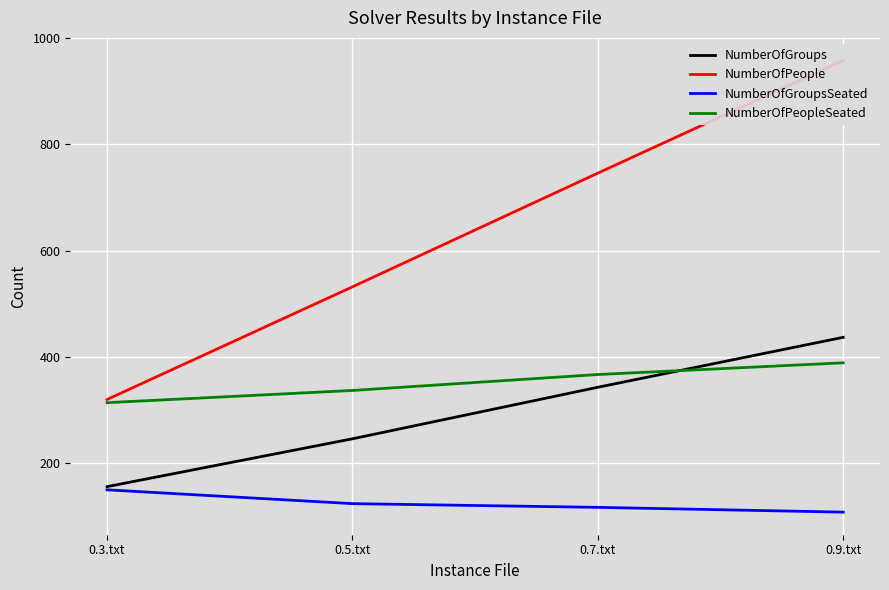

Does the chart display data point markers on the line(s)?

No